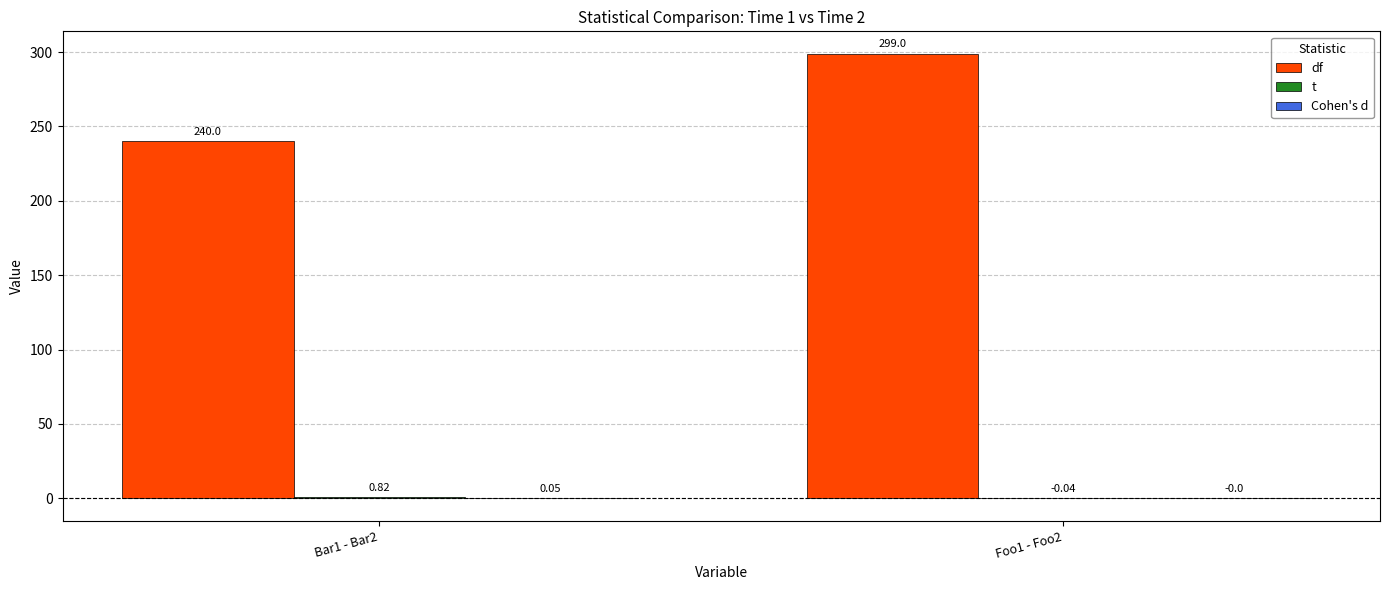

At which category does the chart reach its peak across all series?

Foo1 - Foo2